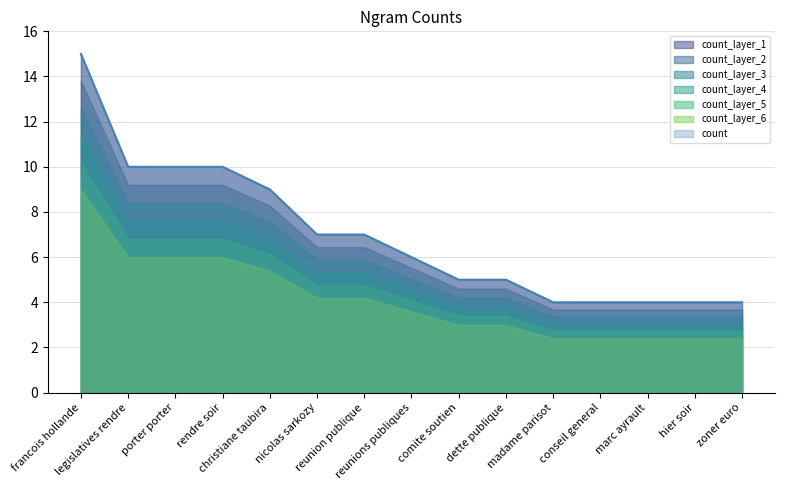

What is the smallest value displayed?

4